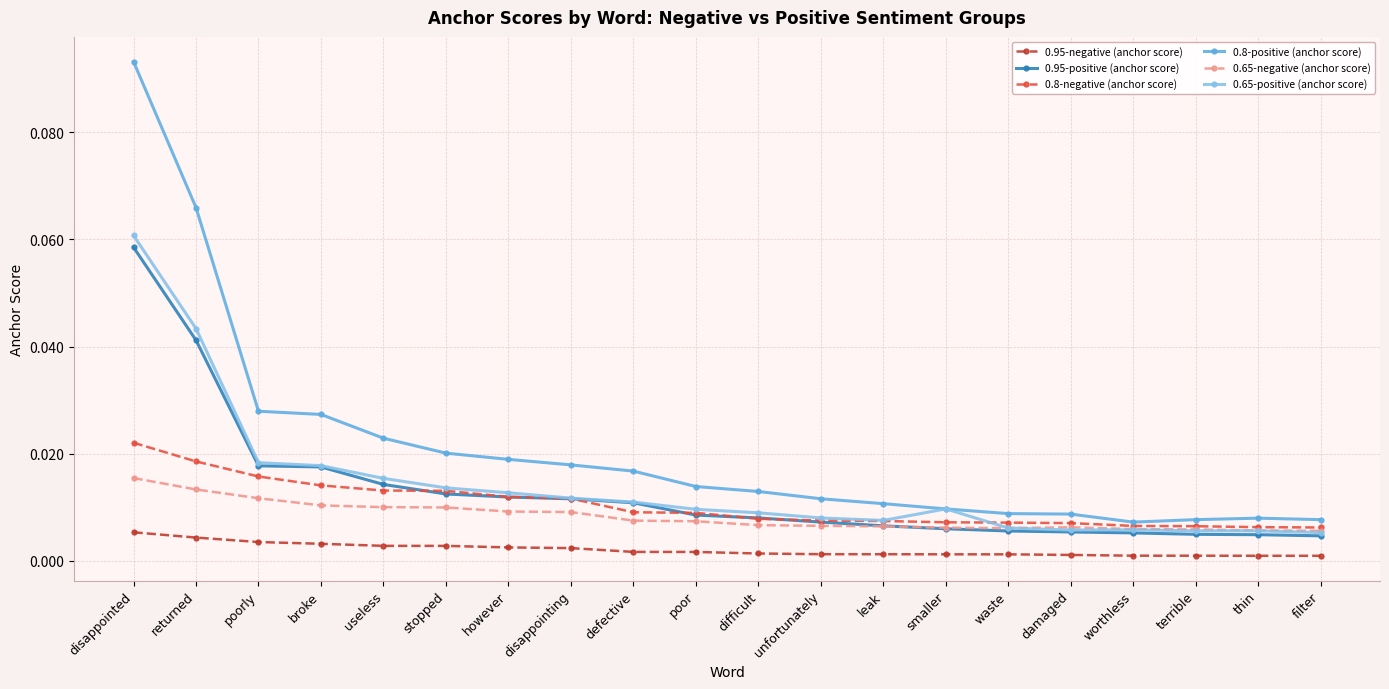

The 0.8-positive (anchor score) series shows 0.0 at waste. True or false?

True